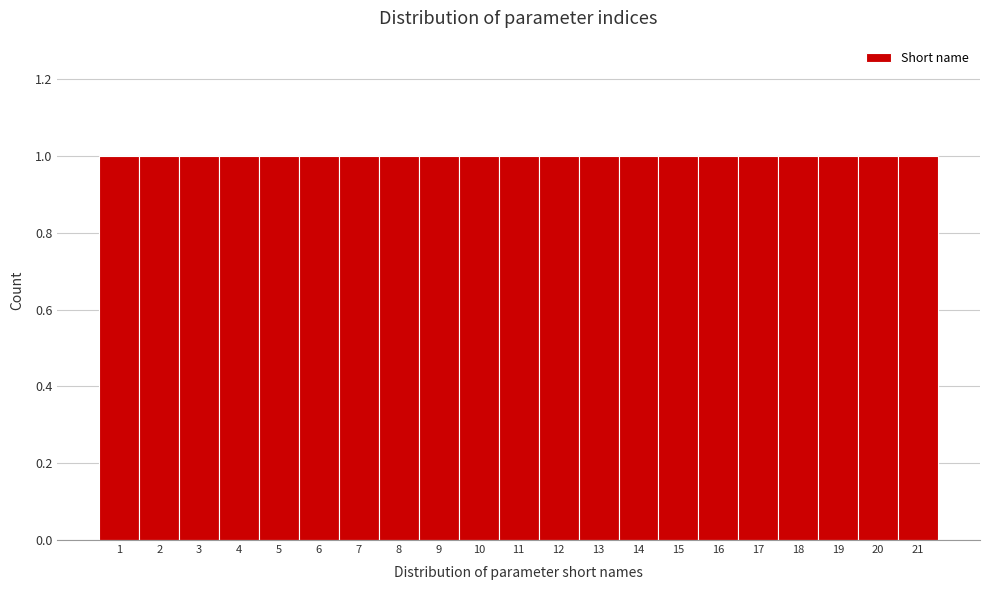

Reading left to right, transcribe this chart: for each bar, give the range it covers on the x-axis and its height. The values are not printed on the chart, so give them approximately, as read against the axis.

0.5 to 1.5: 1
1.5 to 2.5: 1
2.5 to 3.5: 1
3.5 to 4.5: 1
4.5 to 5.5: 1
5.5 to 6.5: 1
6.5 to 7.5: 1
7.5 to 8.5: 1
8.5 to 9.5: 1
9.5 to 10.5: 1
10.5 to 11.5: 1
11.5 to 12.5: 1
12.5 to 13.5: 1
13.5 to 14.5: 1
14.5 to 15.5: 1
15.5 to 16.5: 1
16.5 to 17.5: 1
17.5 to 18.5: 1
18.5 to 19.5: 1
19.5 to 20.5: 1
20.5 to 21.5: 1